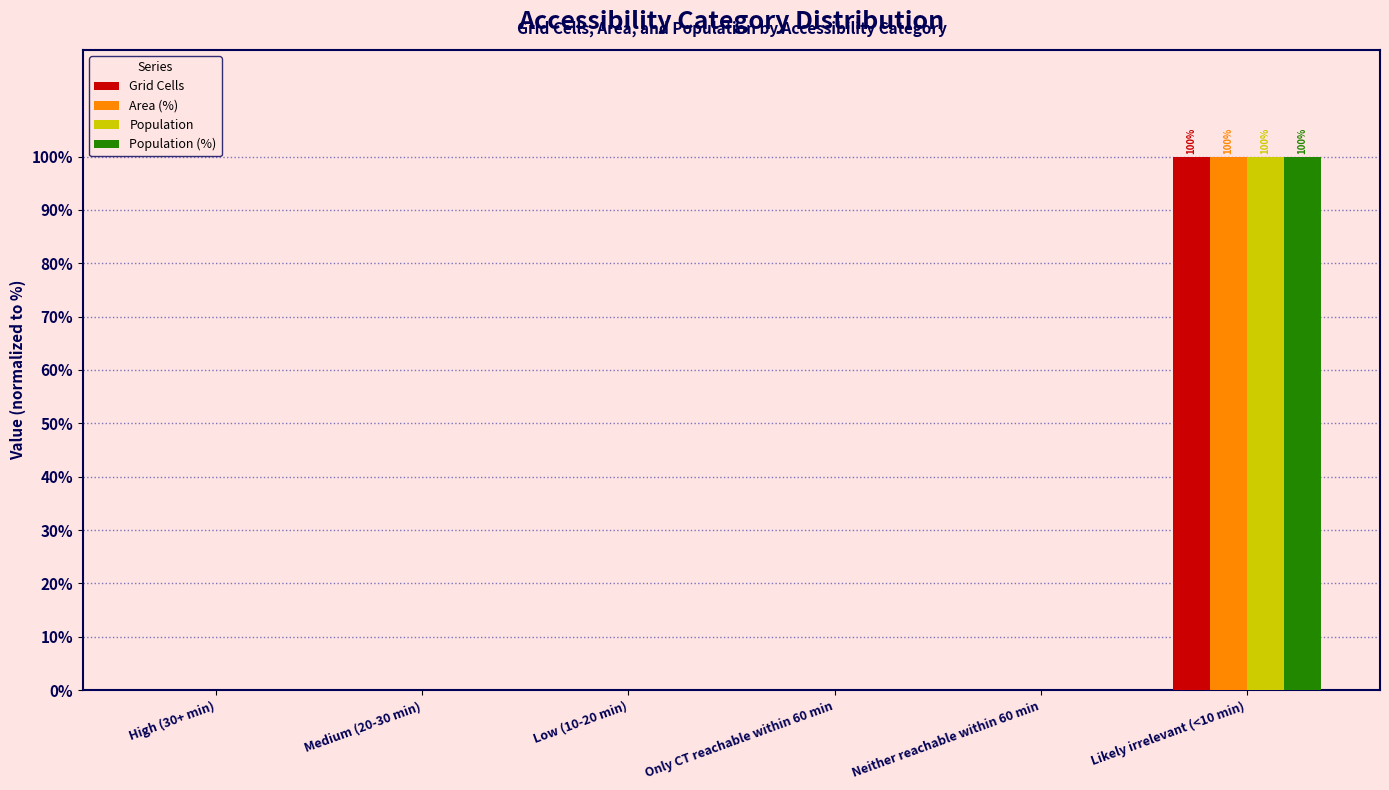

What is the sum of all Area (%) values?

100